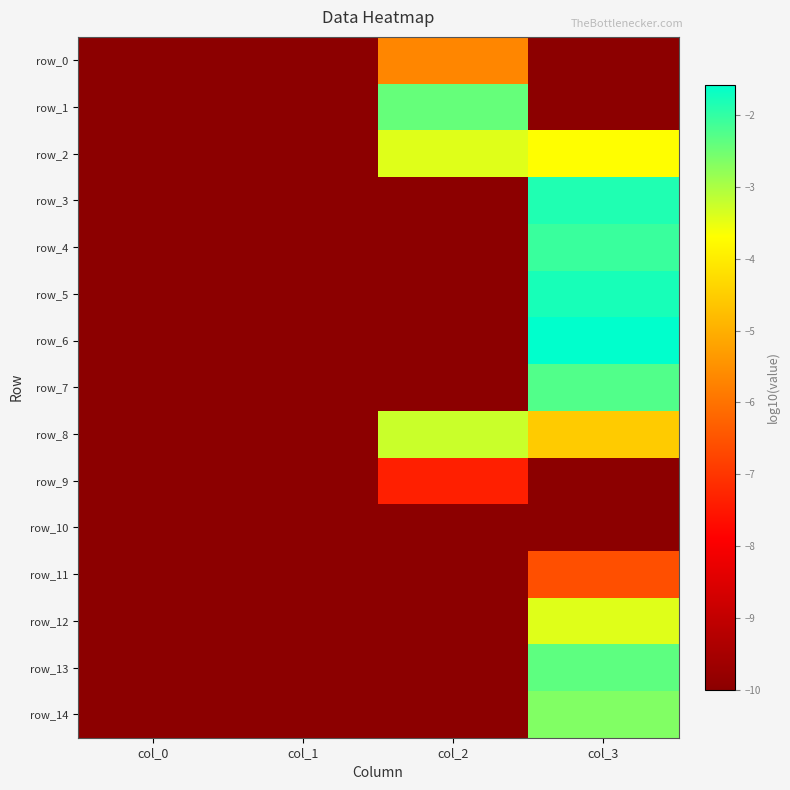

What is the difference between the row_3 values at col_3 and col_1?

8.2